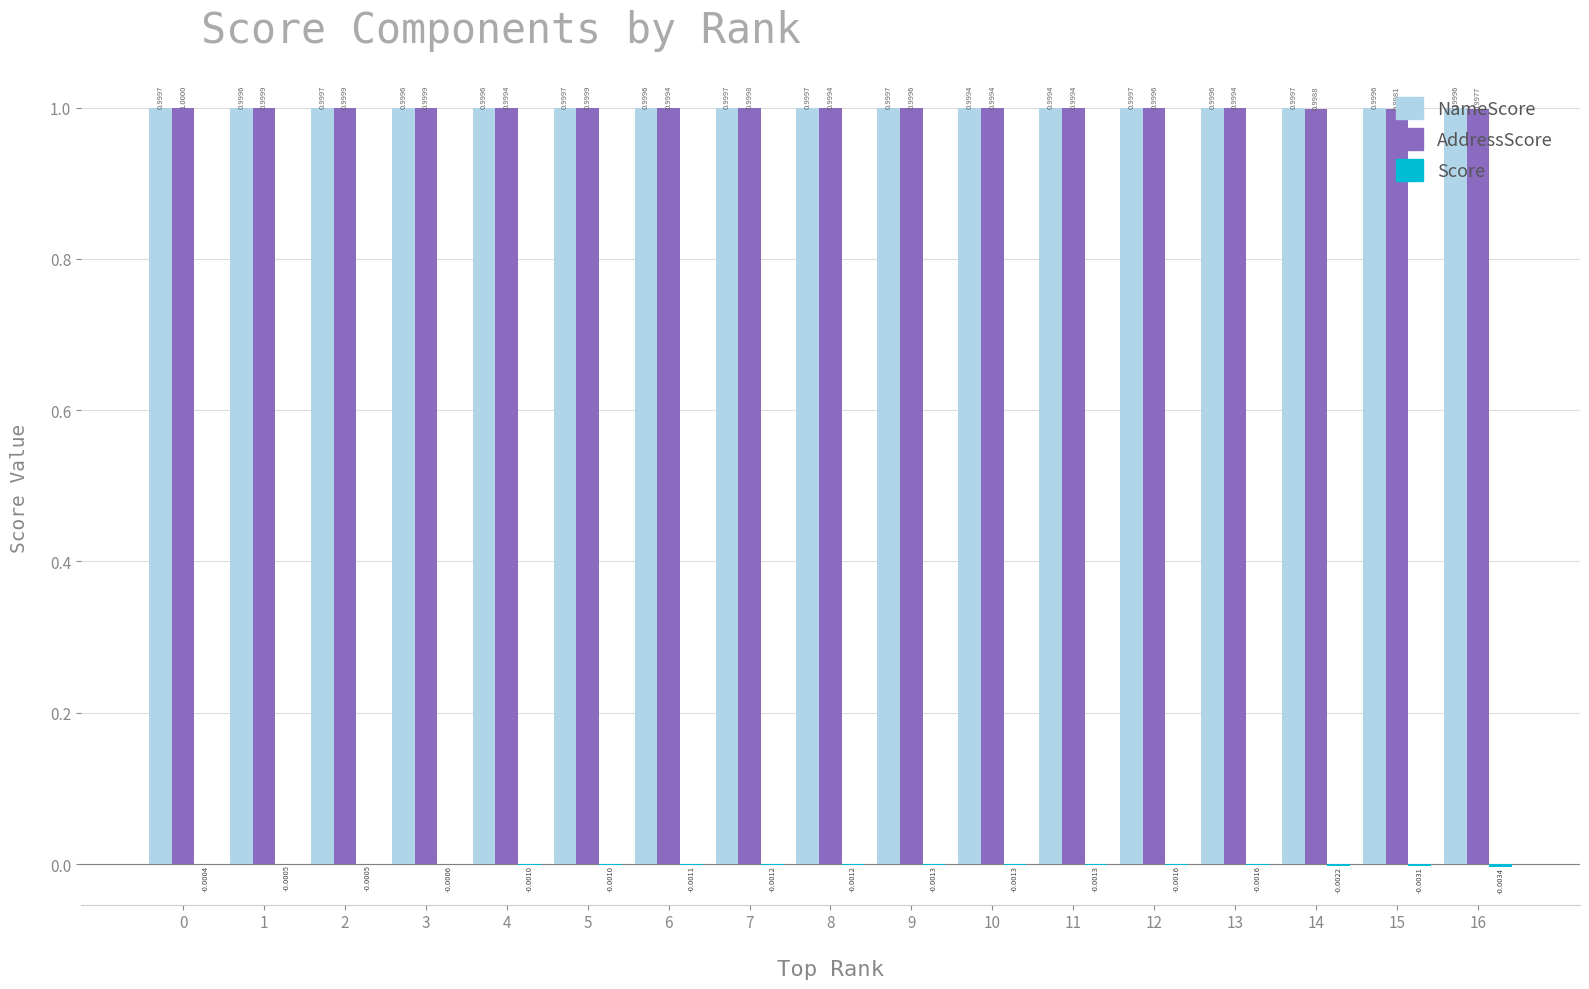

What is the total value across all series at 12?

2.0